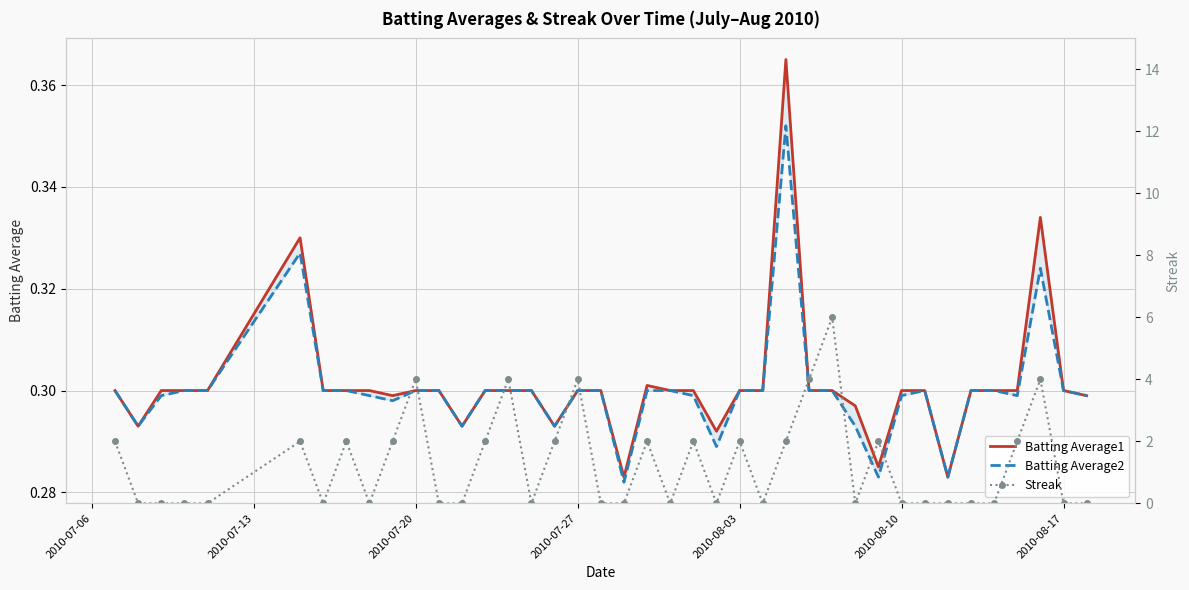

How many interior local valleys does the Batting Average1 series have?

8